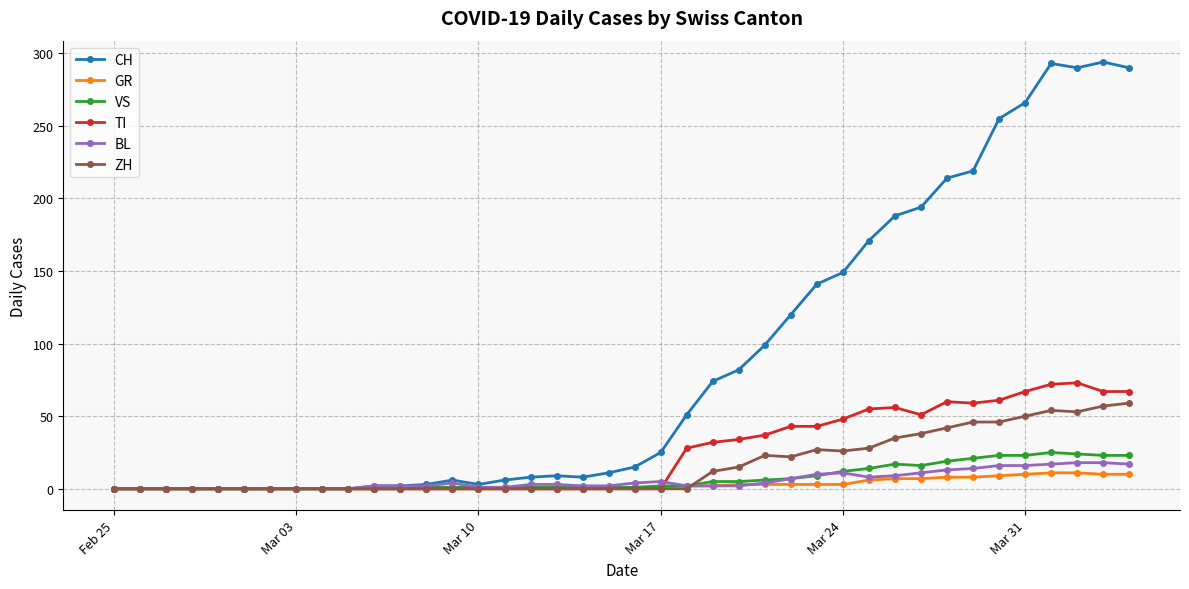

Which series has the widest spread of values?

CH